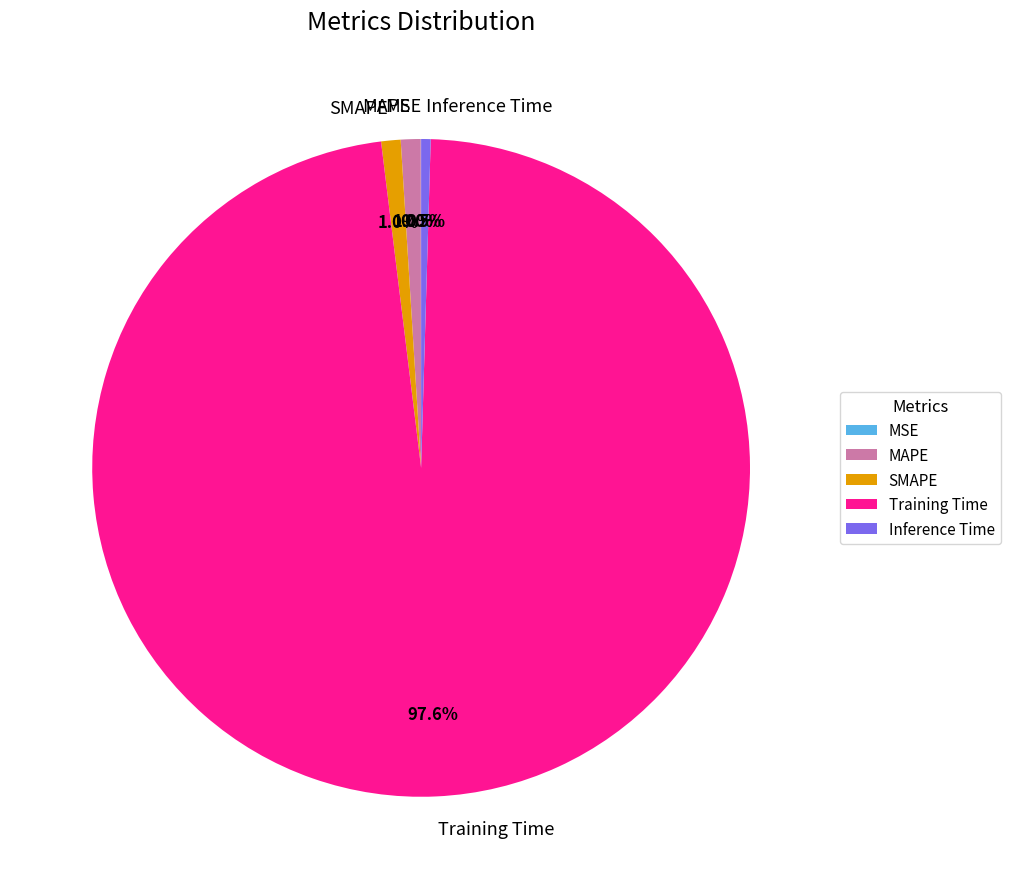

To the nearest percent, what is the difference between the largest and smallest slice percentages?

98%